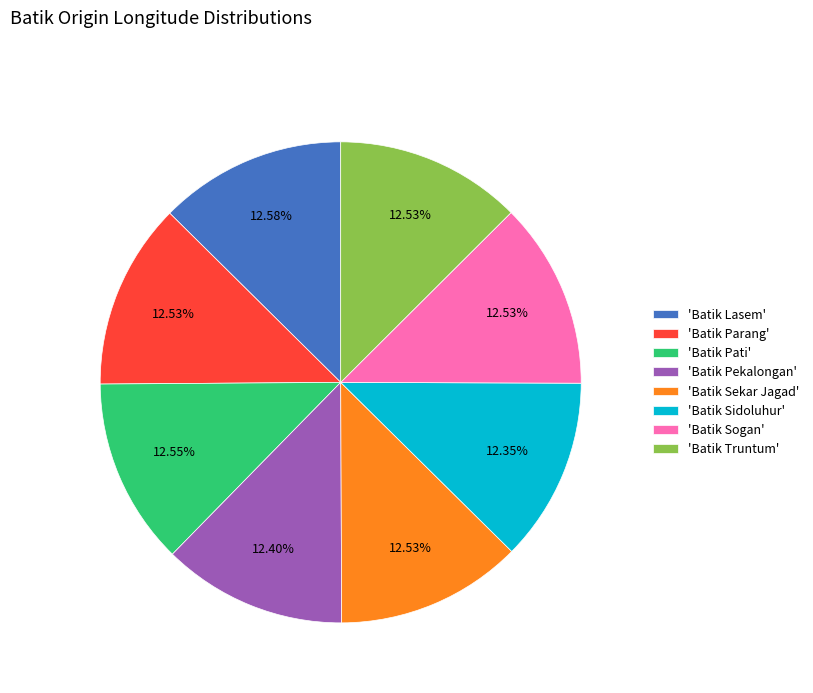

Do 'Batik Sogan' and 'Batik Sidoluhur' together represent more than half of the pie?

No